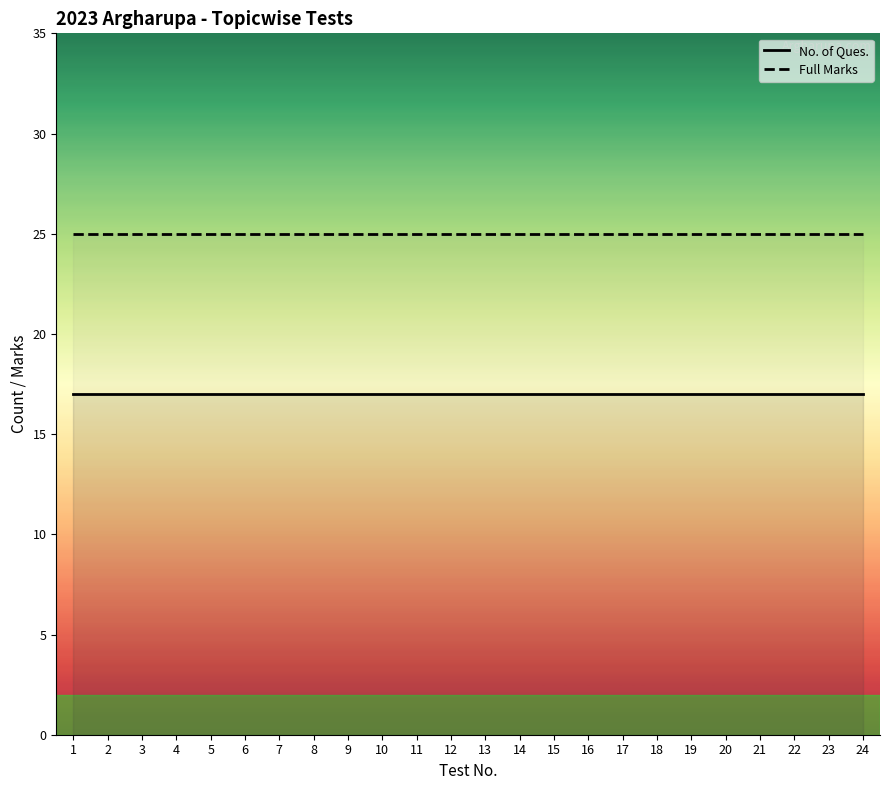

True or false: No. of Ques. and Full Marks cross at least once.

False